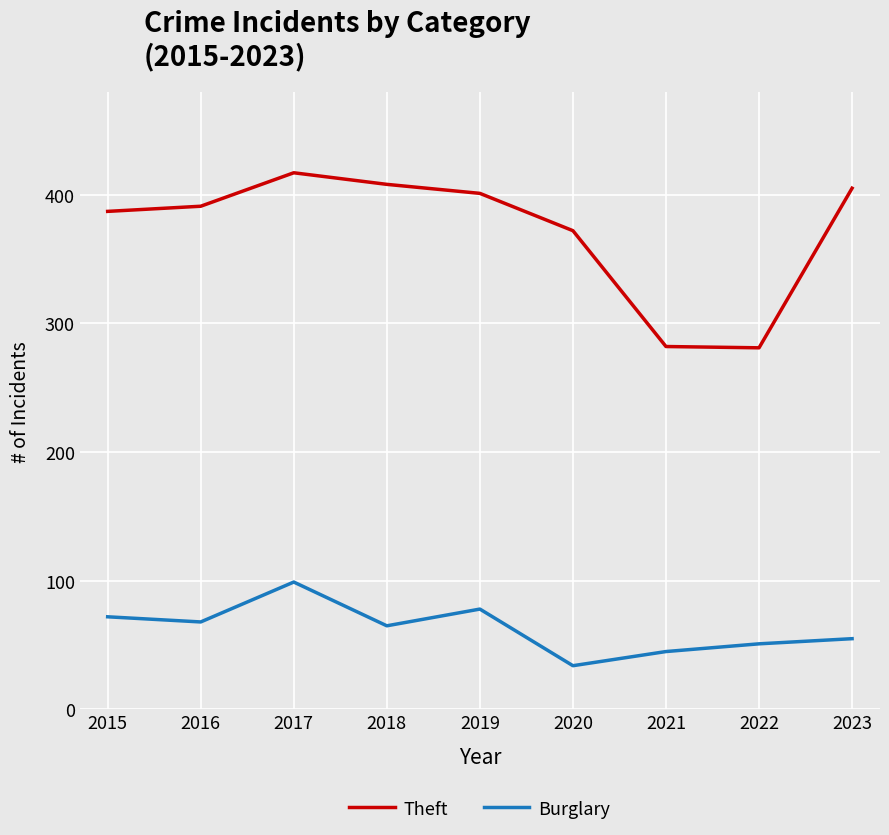

What is the sum of the Burglary values at 2019 and 2015?

150